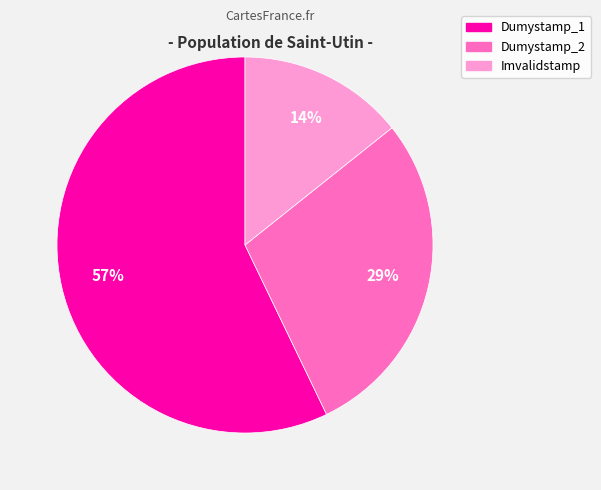

The Imvalidstamp slice represents 14% of the pie. True or false?

True